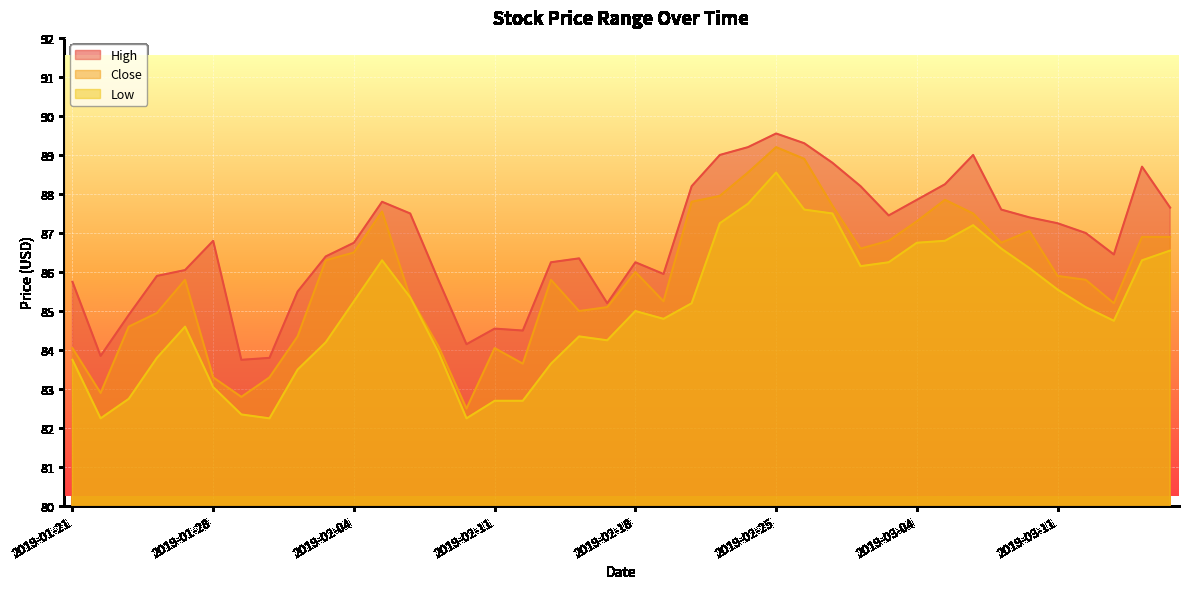

What is the difference between the maximum and second lowest values in the Close series?

6.4